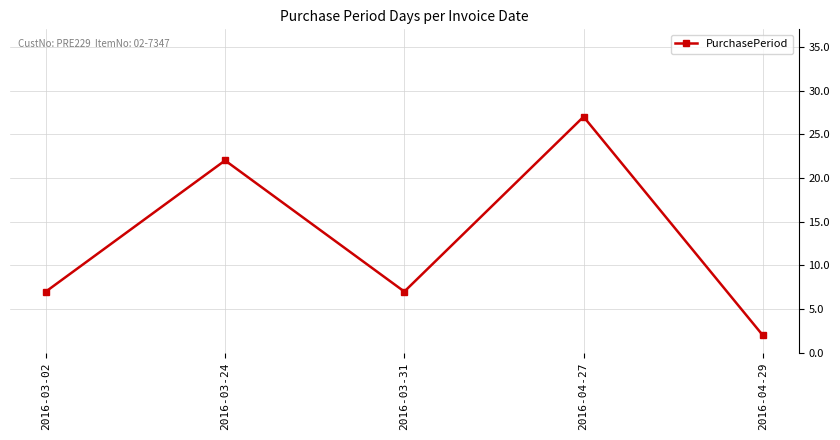

Which label corresponds to the largest value in the chart?

2016-04-27